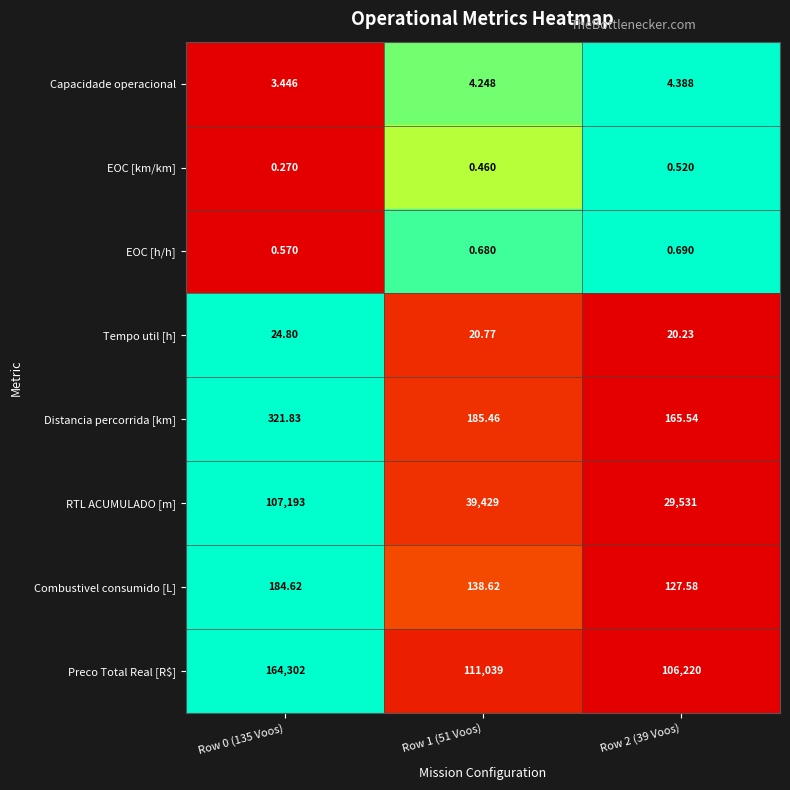

How many data points does each series have?

3